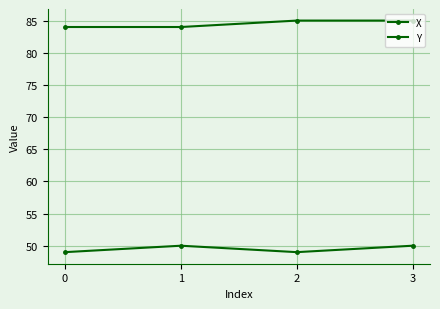

Does the chart have visible grid lines?

Yes